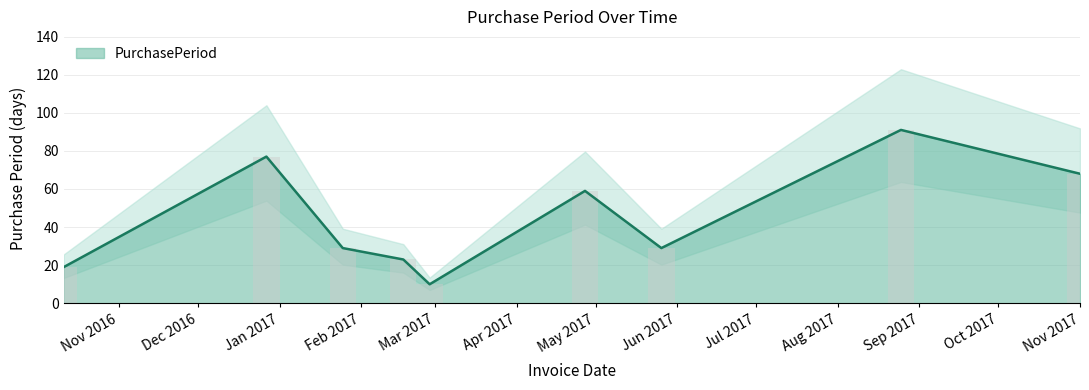

What is the difference between the second highest and minimum values?

67